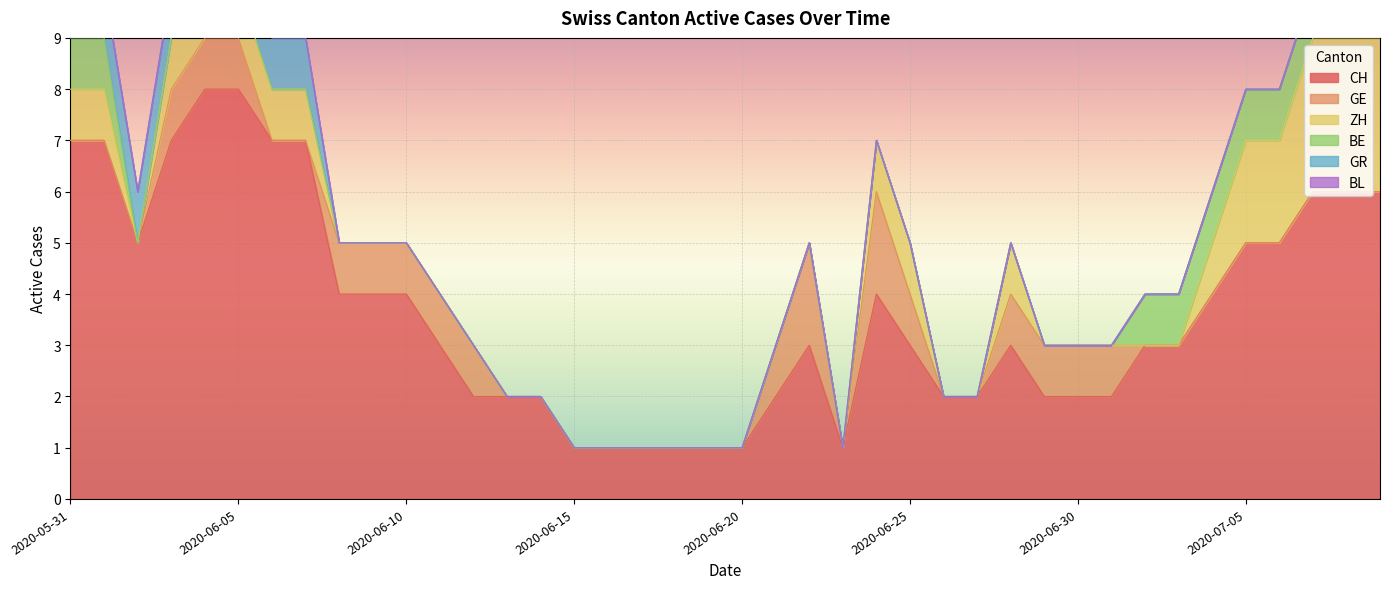

At 2020-06-29, list the series in order from smallest to largest.

BE, ZH, GR, BL, GE, CH